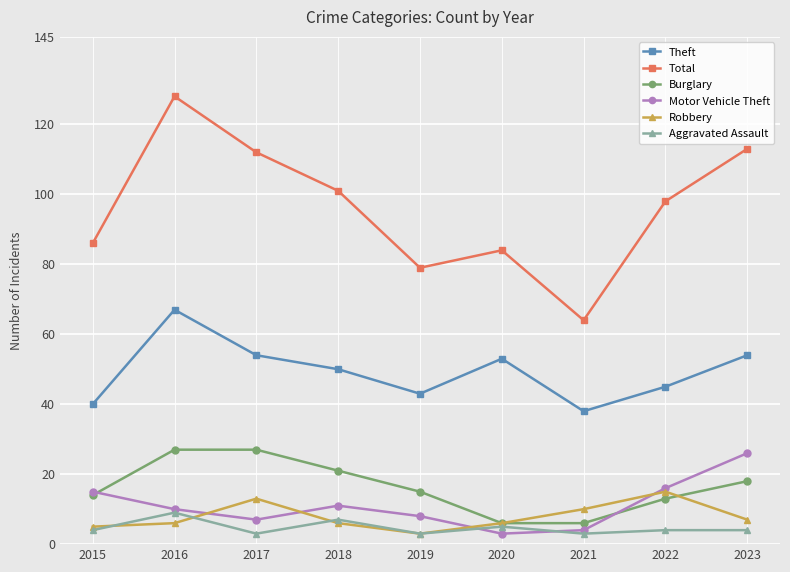

At how many categories does at least one series exceed 50?

9